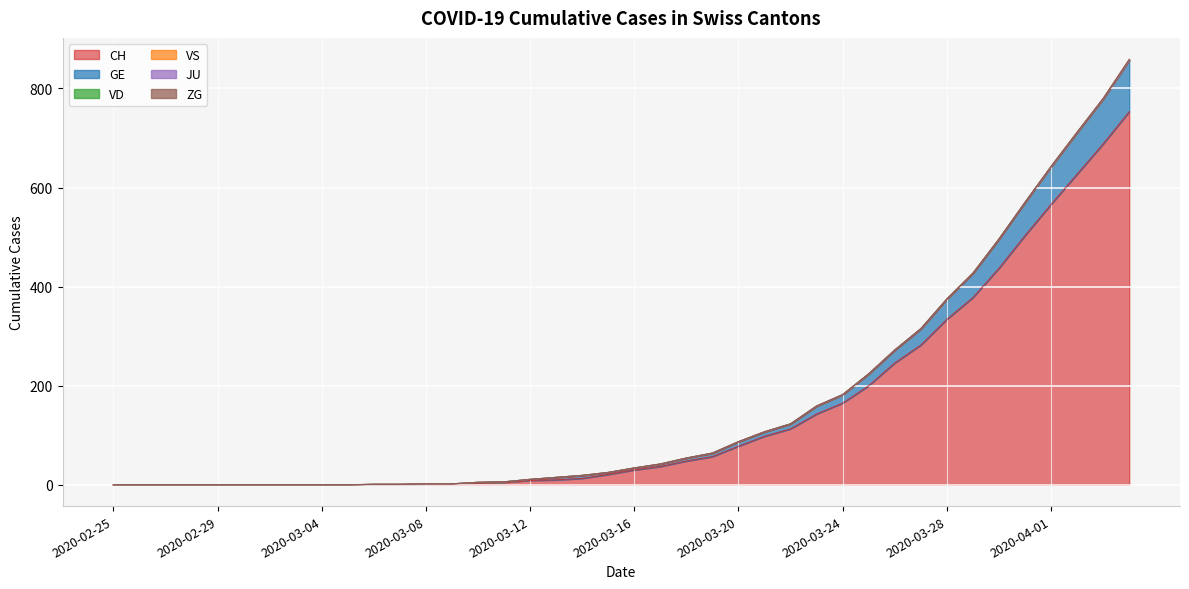

How many values in the GE series are below 5?

19